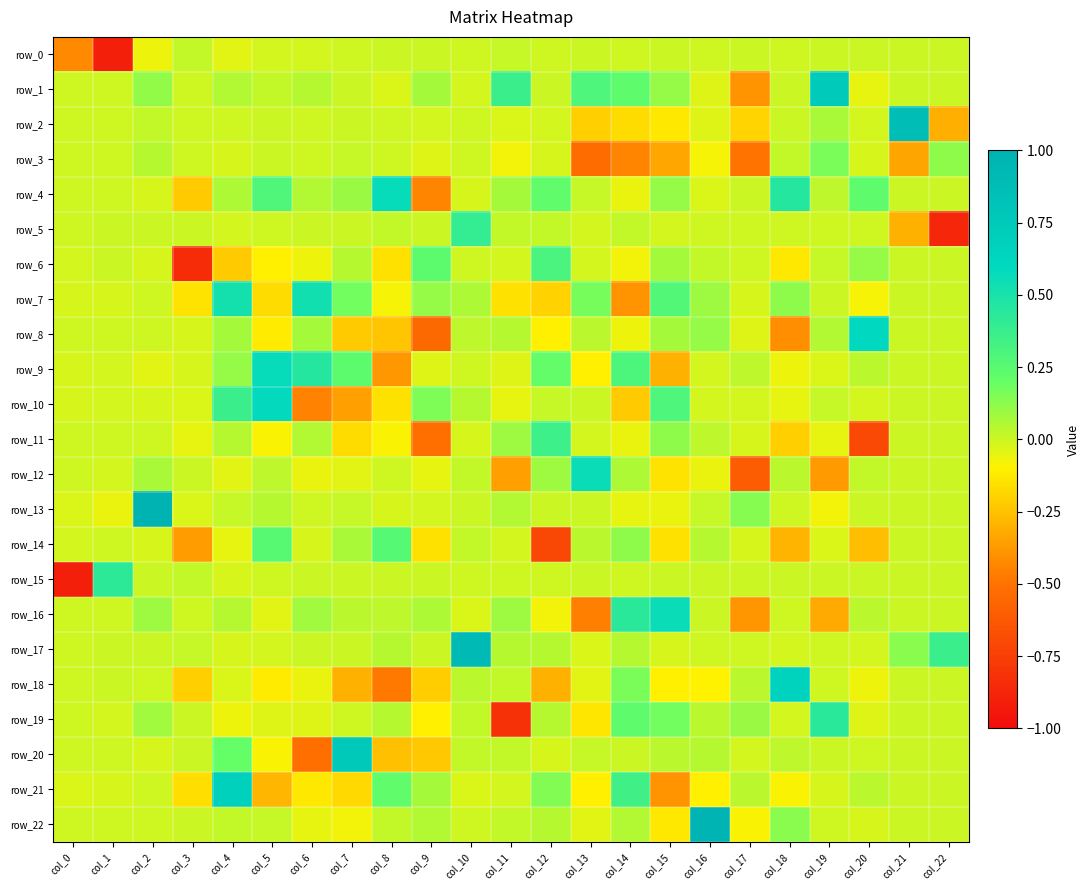

The value of row_14 at col_13 is 0.0. True or false?

True